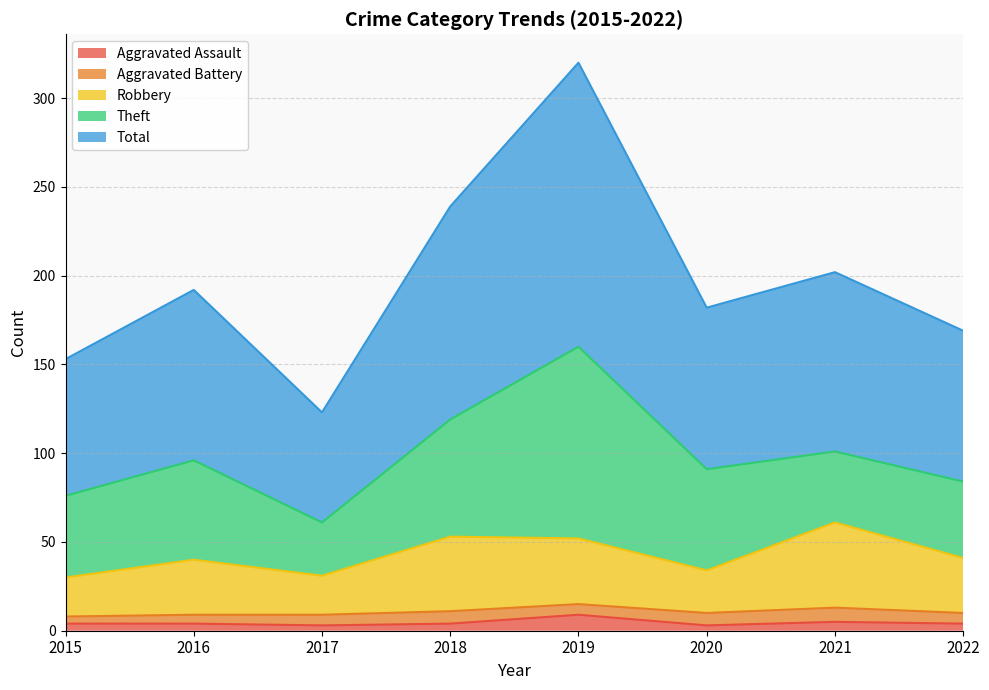

The Aggravated Assault series shows 14 at 2019. True or false?

False